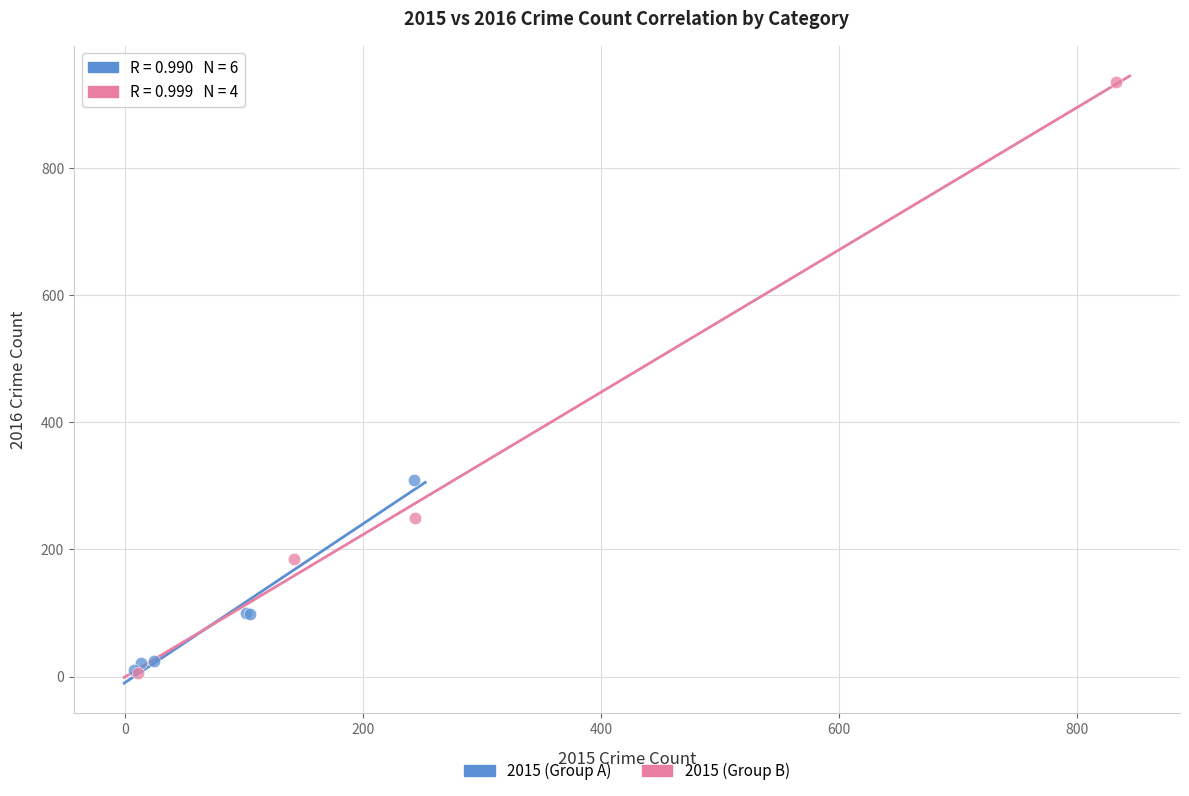

Which series contains the highest Y value?

2015 (Group B)